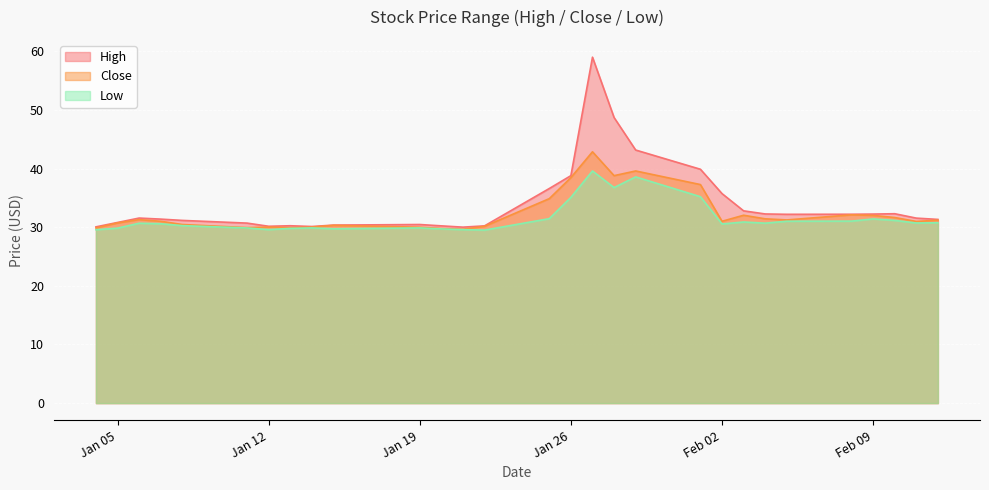

The Low series shows 29.7 at 2021-01-15. True or false?

True